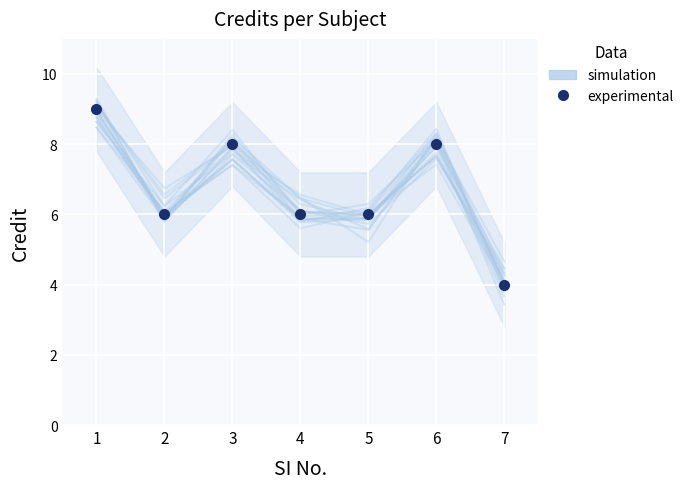

Reading left to right, list all the values displayed in this chart.

simulation: 1=9.1	2=6.0	3=8.2	4=6.5	5=5.9	6=7.9	7=4.5
experimental: 1=9.0	2=6.0	3=8.0	4=6.0	5=6.0	6=8.0	7=4.0